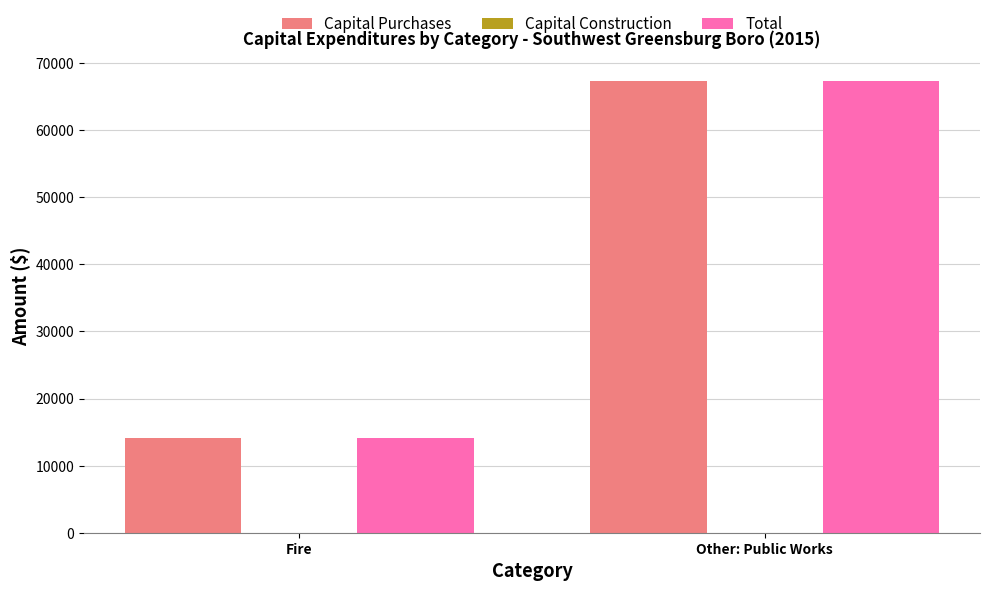

At which category is the sum across all series the highest?

Other: Public Works